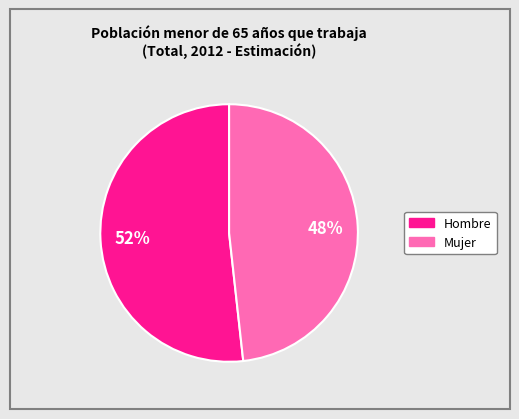

Does any single category account for the majority?

Yes